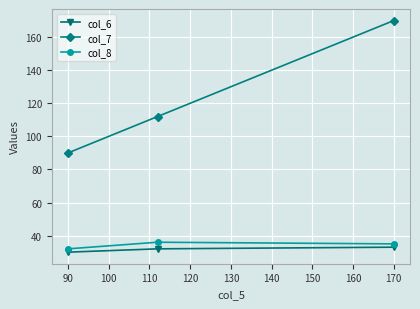

Which series has the widest spread of values?

col_7